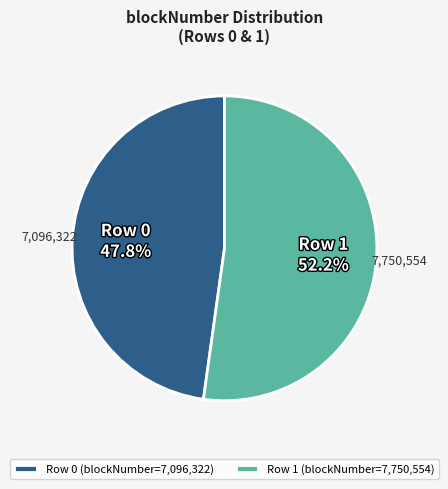

Which category has the biggest portion of the pie?

Row 1 (blockNumber=7,750,554)